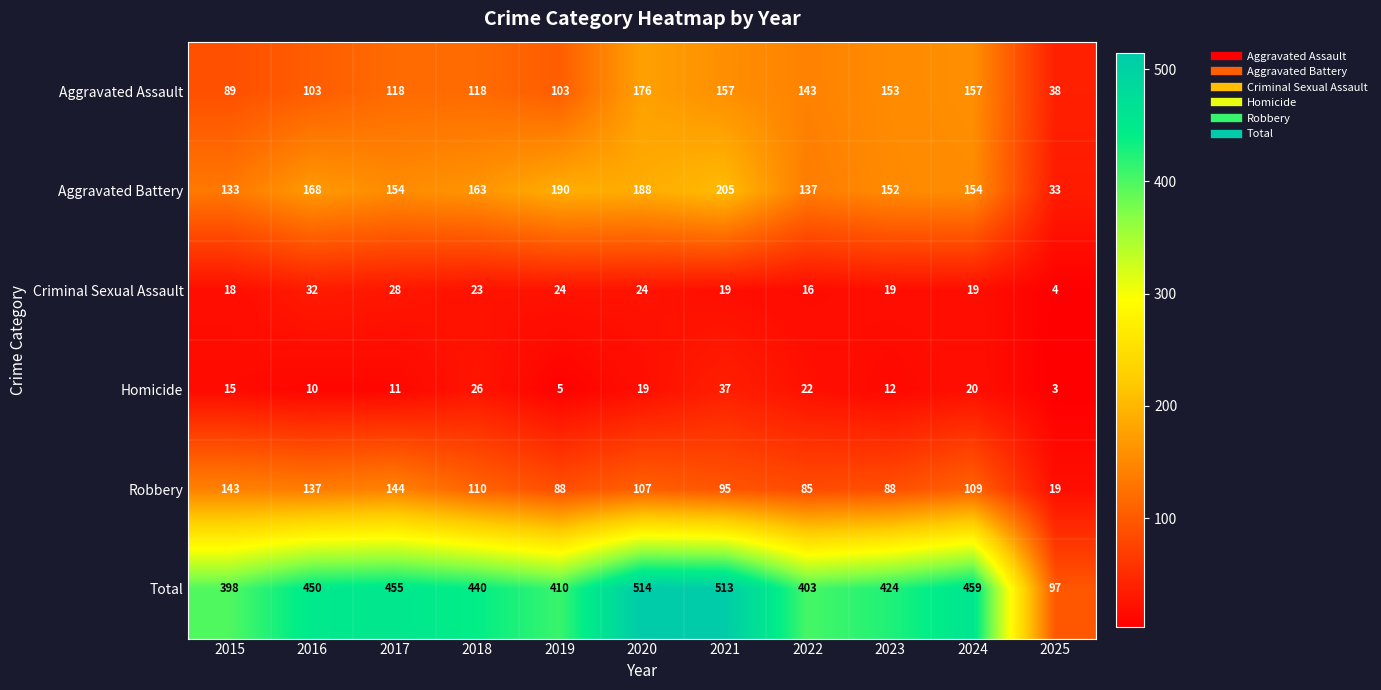

What is the difference between the second highest and minimum values in the Homicide series?

23